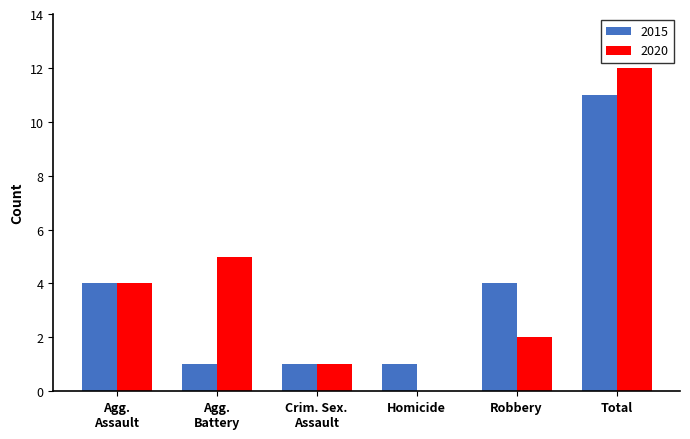

Is it true that 2020 equals -4 at Homicide?

False